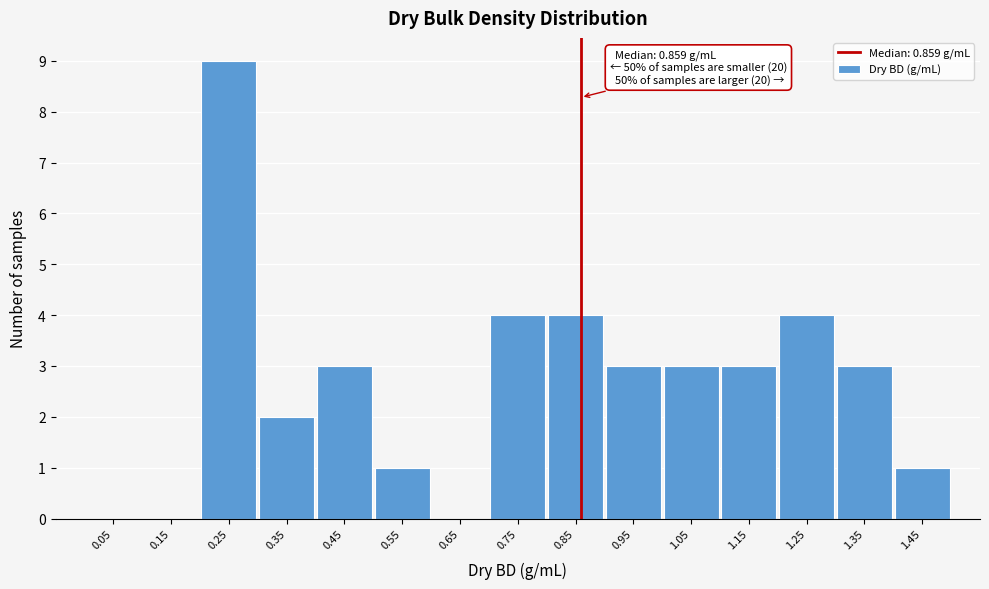

Which range on the x-axis has the tallest bar?

0.2 to 0.3